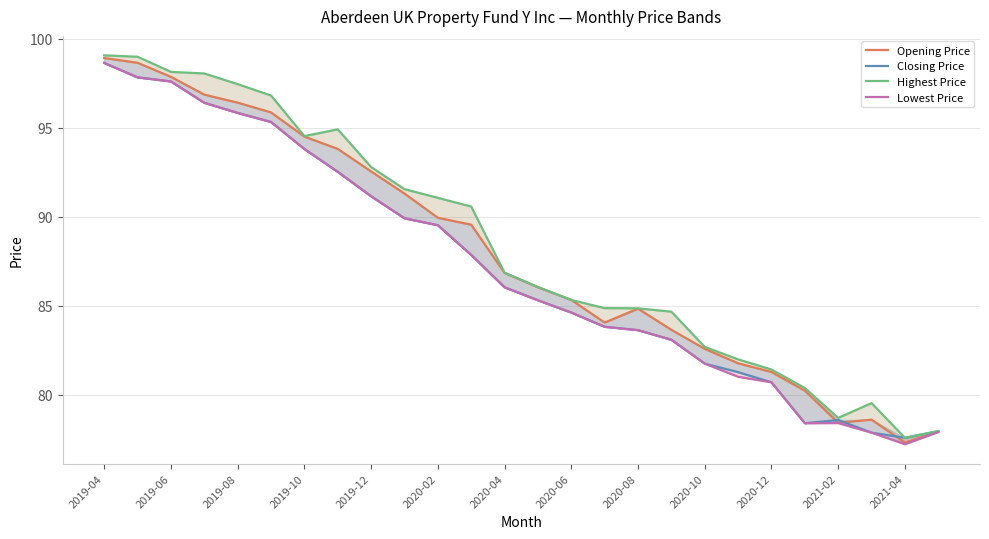

Reading left to right, what are all the values shown in this chart?

Opening Price: 98.9	98.7	97.9	96.9	96.4	95.9	94.5	93.8	92.5	91.3	89.9	89.5	86.8	86.0	85.3	84.1	84.8	83.6	82.6	81.8	81.3	80.2	78.4	78.6	77.3	77.9
Closing Price: 98.6	97.8	97.6	96.4	95.8	95.3	93.8	92.5	91.1	89.9	89.5	87.8	86.0	85.3	84.6	83.8	83.6	83.1	81.7	81.3	80.7	78.4	78.6	77.9	77.6	77.9
Highest Price: 99.1	99.0	98.1	98.1	97.5	96.8	94.5	94.9	92.8	91.5	91.1	90.6	86.8	86.1	85.3	84.9	84.8	84.7	82.7	82.0	81.4	80.4	78.7	79.5	77.6	77.9
Lowest Price: 98.6	97.8	97.6	96.4	95.8	95.3	93.8	92.5	91.1	89.9	89.5	87.8	86.0	85.3	84.6	83.8	83.6	83.1	81.7	81.0	80.7	78.4	78.4	77.9	77.2	77.9